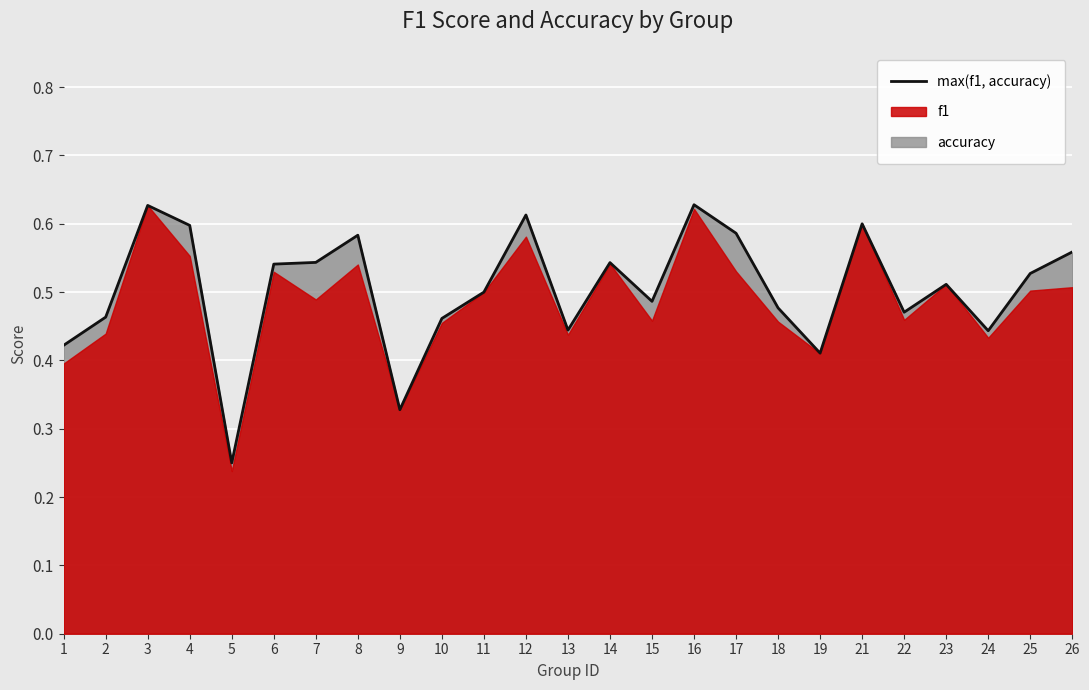

What is the value of the 13th point from the left?

0.4